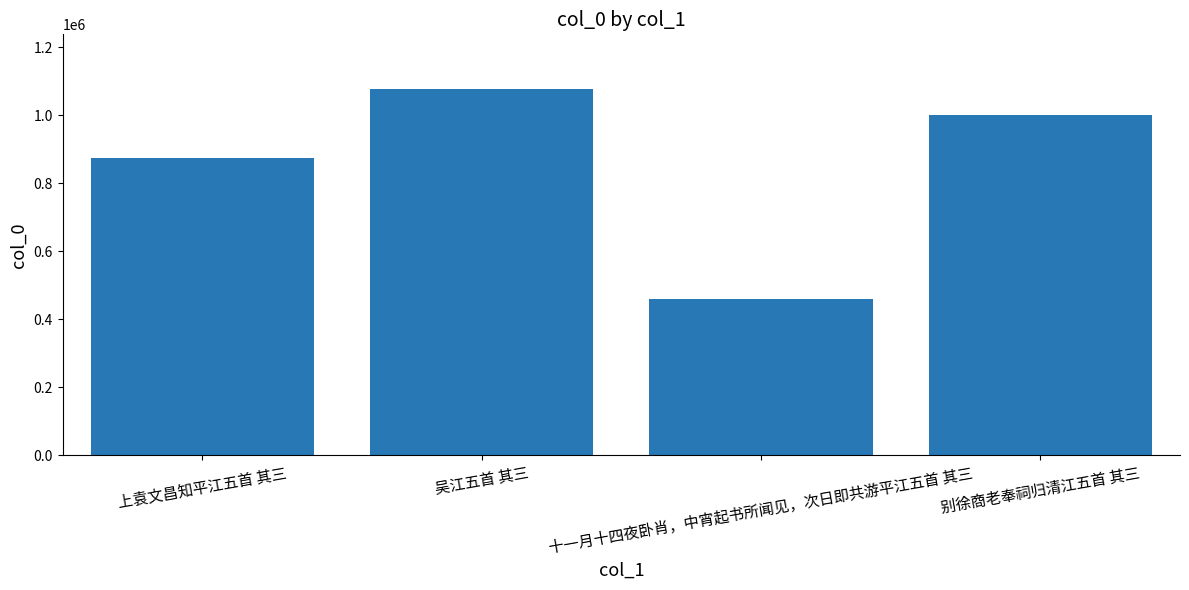

The chart shows a value of 224928 at 别徐商老奉祠归清江五首 其三. True or false?

False